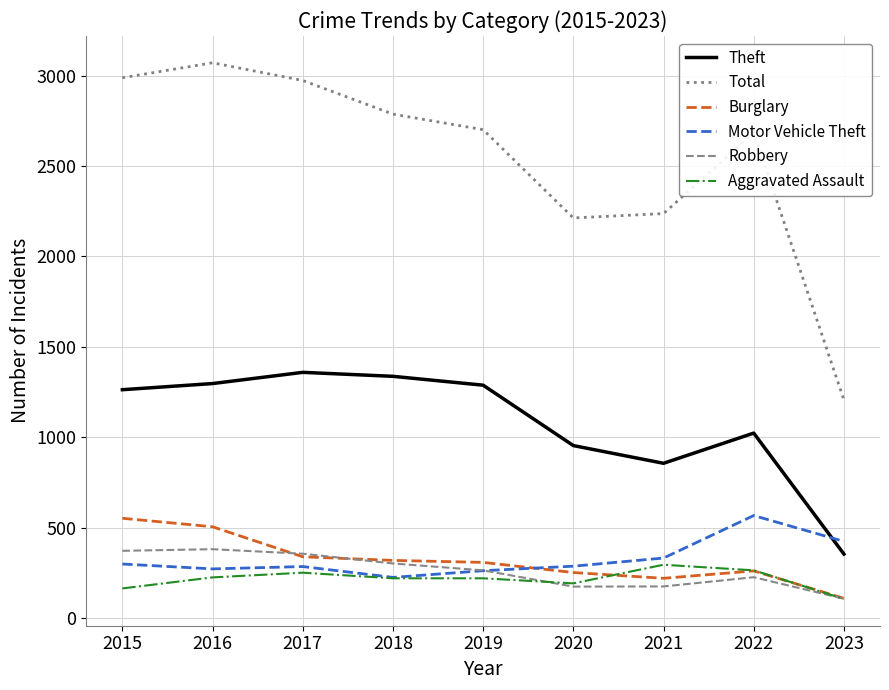

How many intersections are there between Motor Vehicle Theft and Theft?

1